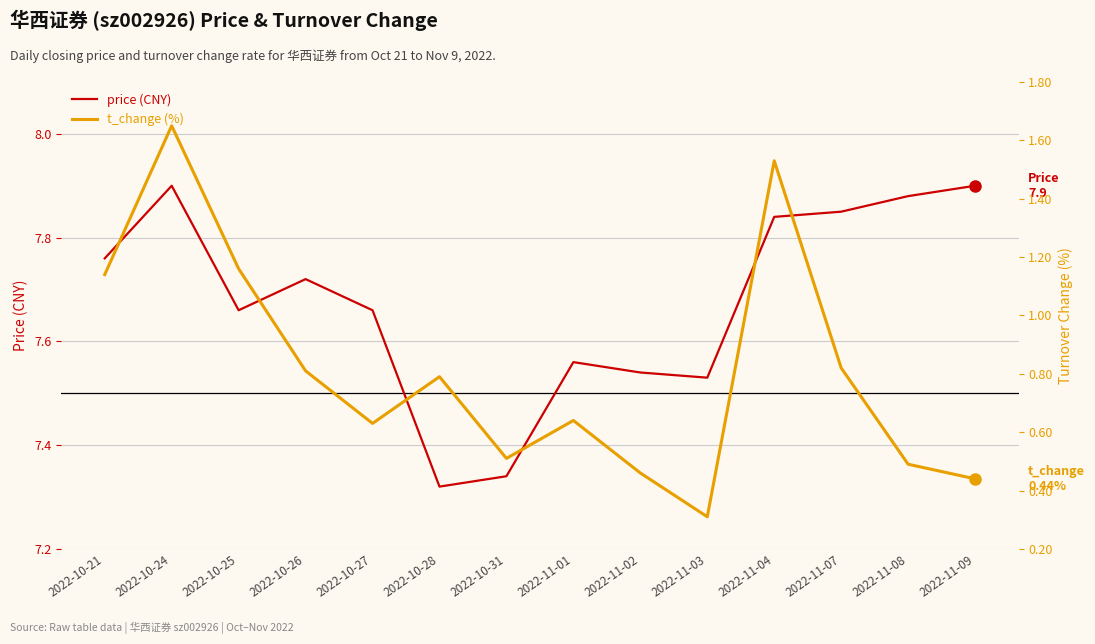

True or false: t_change and price cross at least once.

False